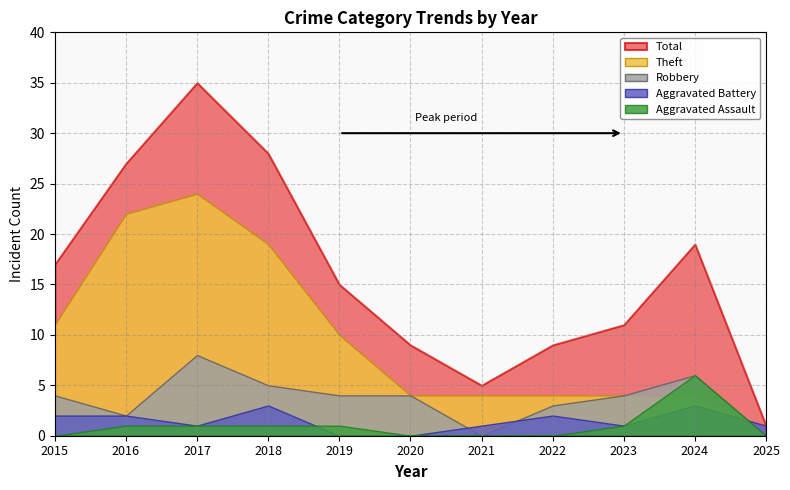

Count the Aggravated Battery values in the range 1 to 2.

7